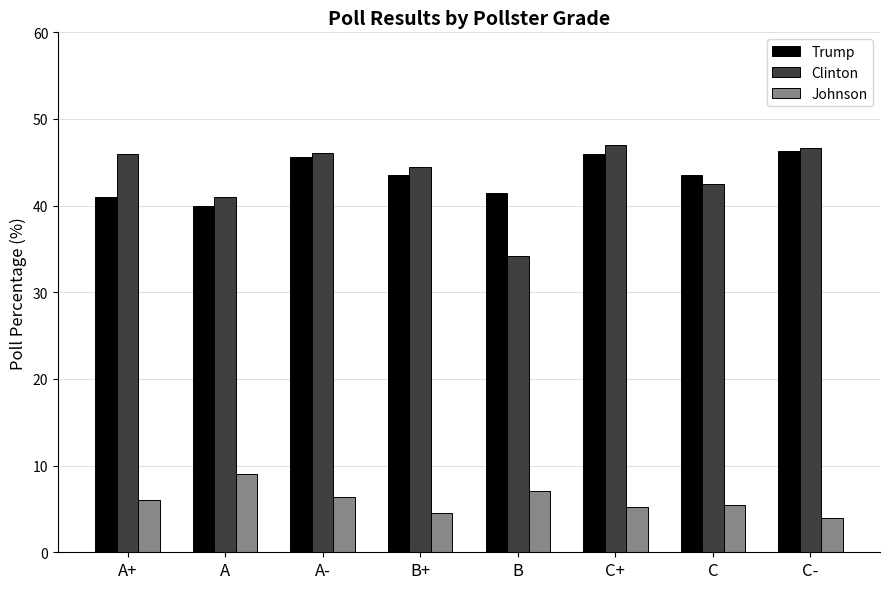

Count the number of categories in the chart.

8